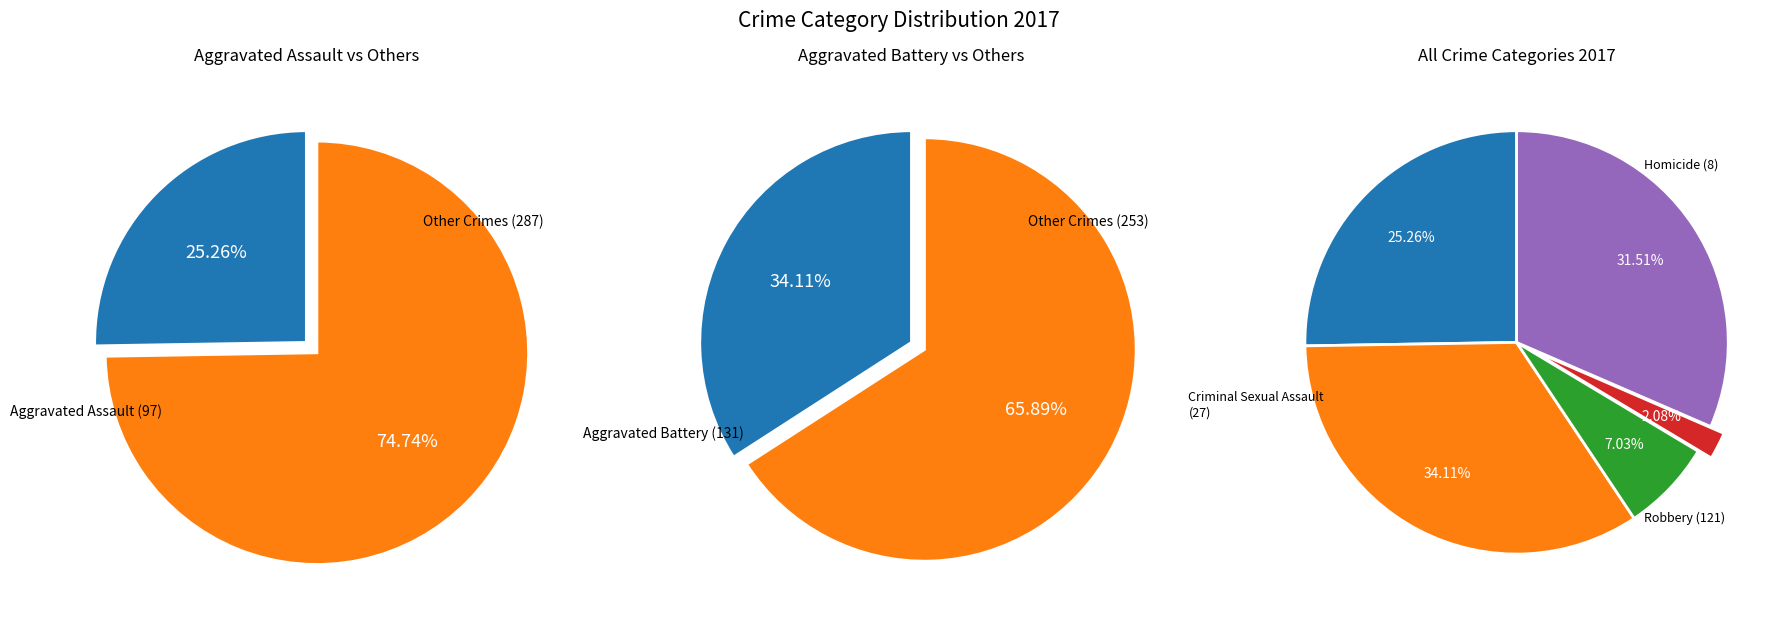

How many segments does this pie chart have?

5